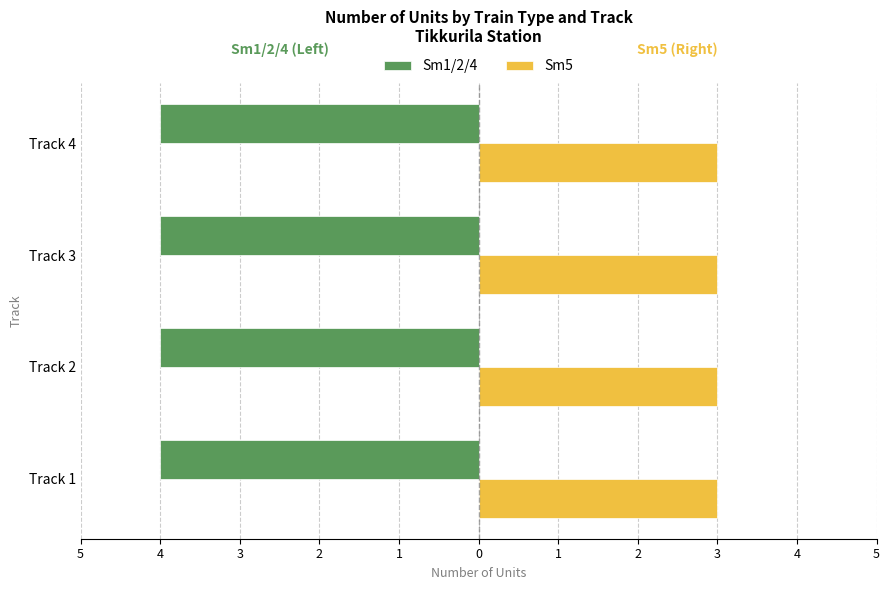

What is the value of the Sm5 bar at the 3rd from the left?

3